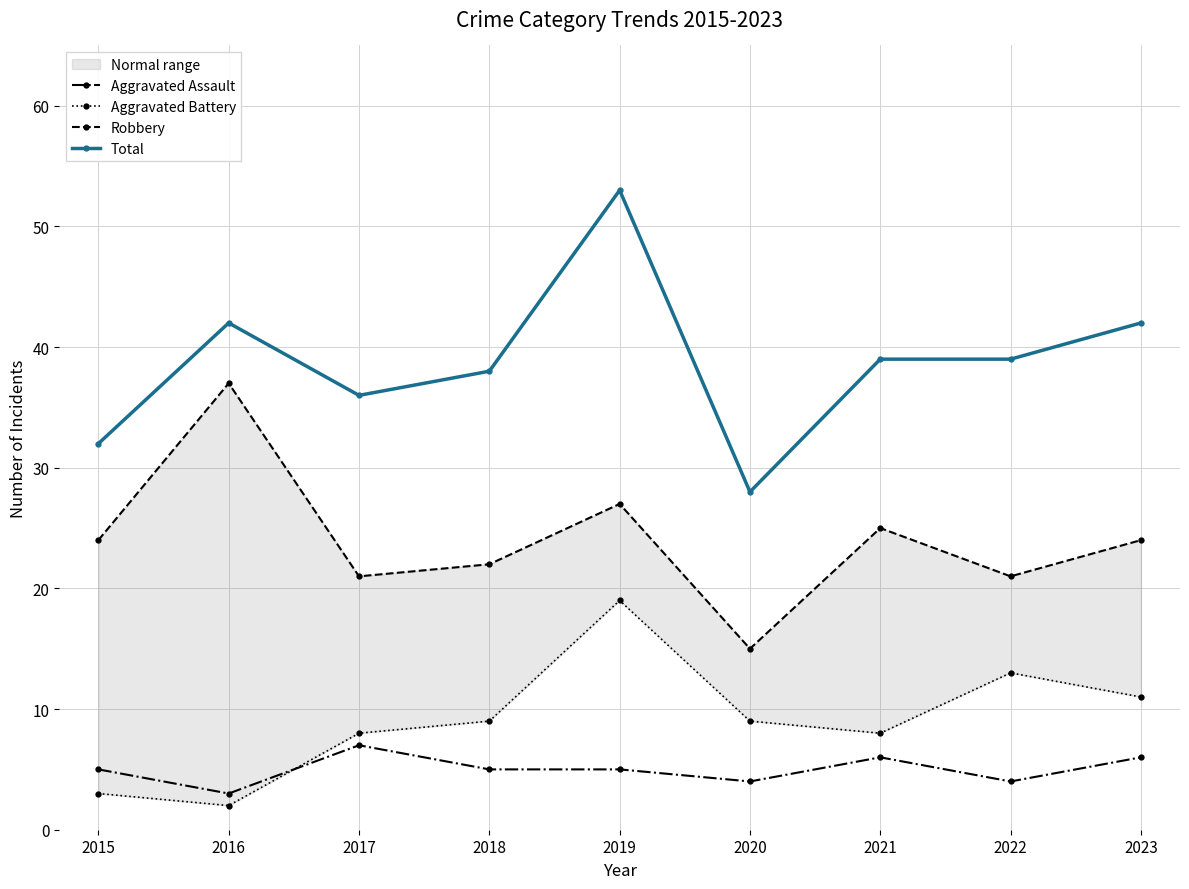

What is the value of the Robbery point at the 3rd from the left?

21